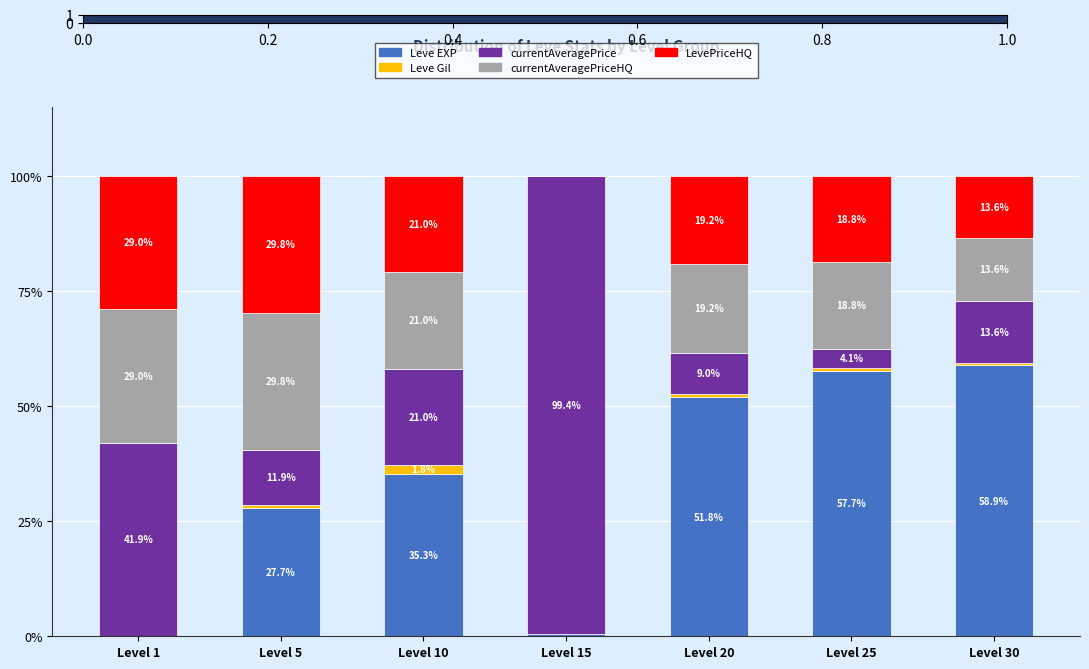

True or false: Leve EXP has a value of 18.7 at Level 30.

False